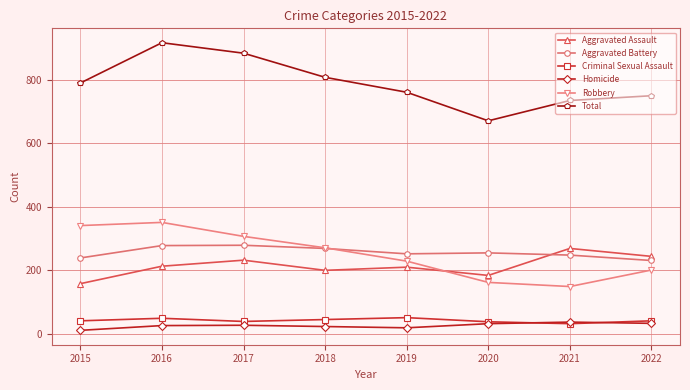

At which category is the sum across all series the highest?

2016